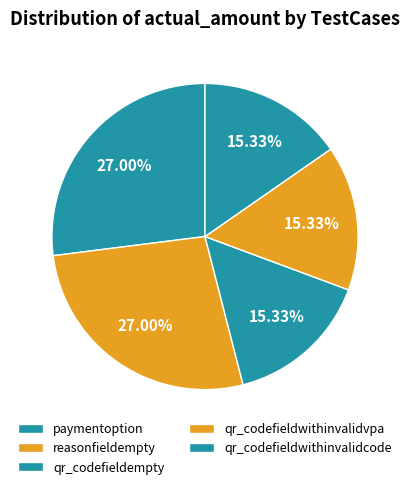

To the nearest percent, what is the difference between the reasonfieldempty and qr_codefieldwithinvalidvpa slice percentages?

12%